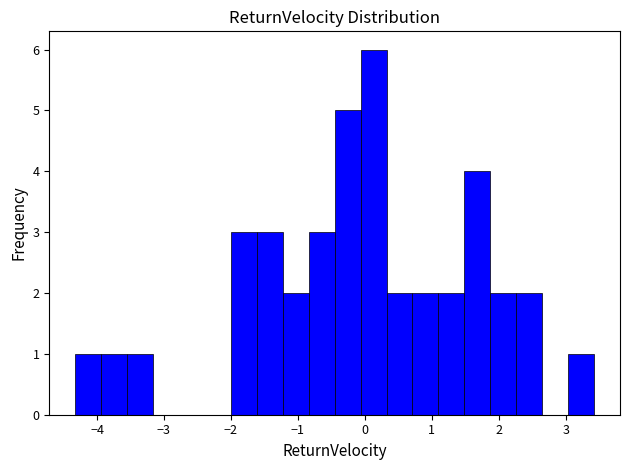

Read against the x-axis, roughly where is the centre of the tallest bar?

0.1